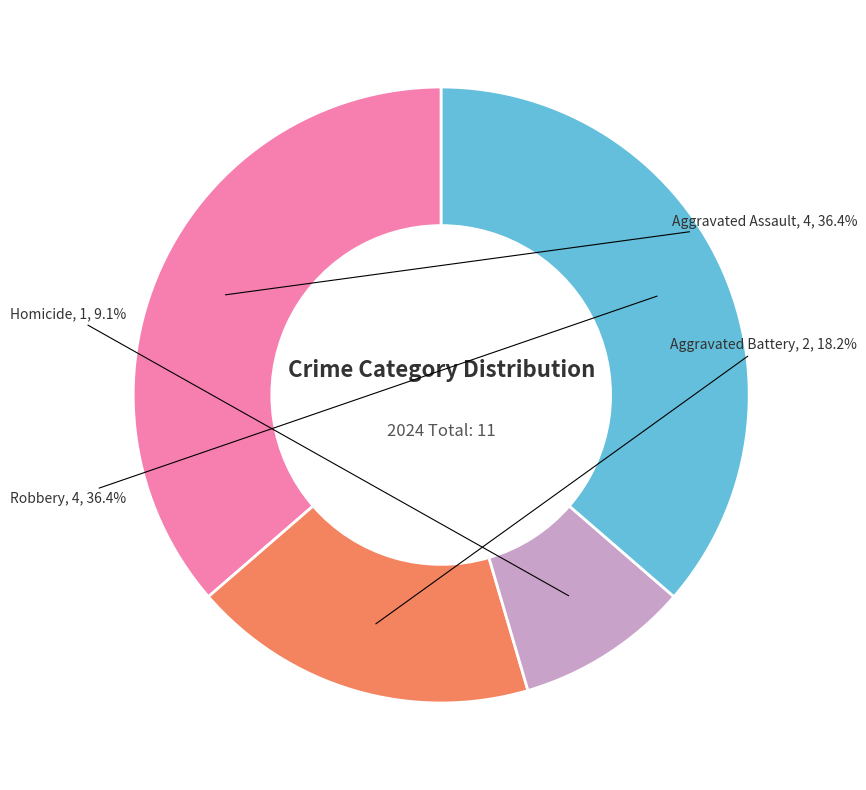

Is Robbery the majority of the pie?

No